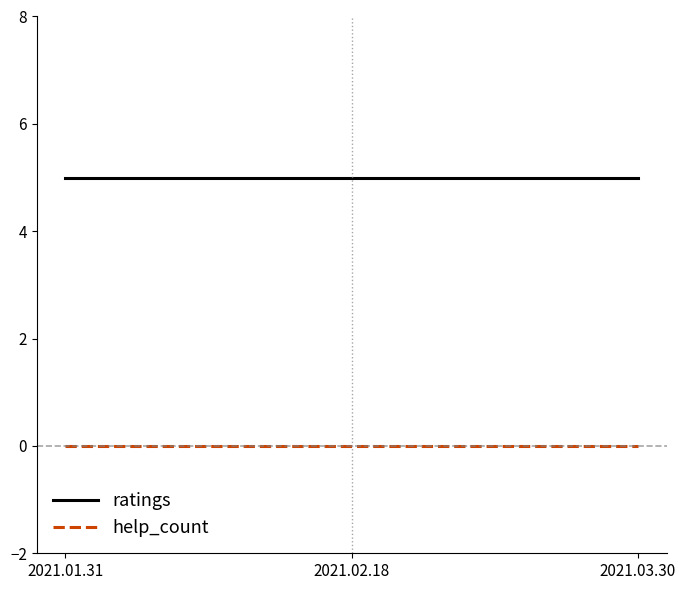

Is the value of ratings at 2021.02.18 greater than the value of help_count at 2021.02.18?

Yes